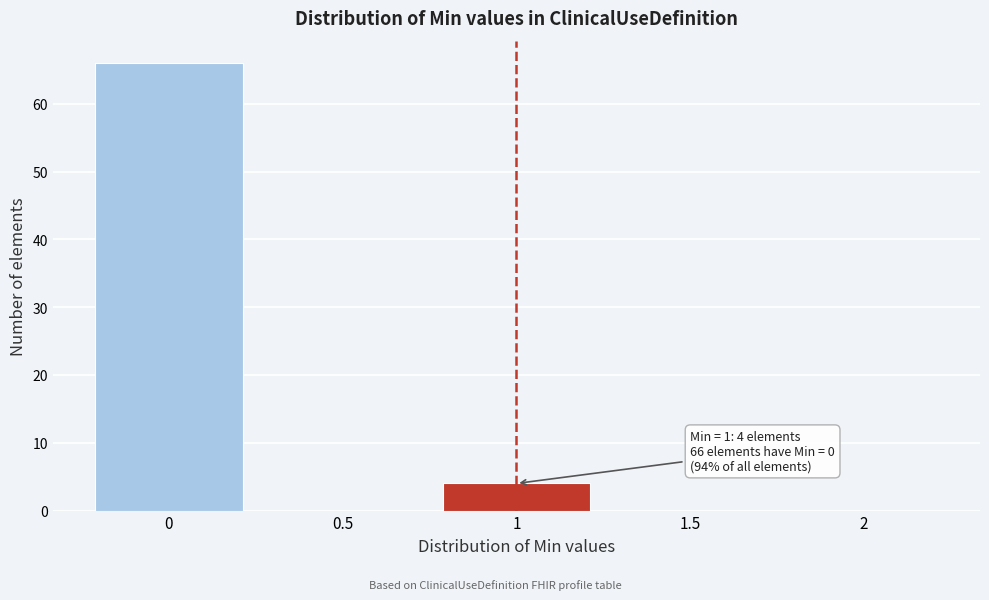

Which range on the x-axis has the tallest bar?

-0.25 to 0.25